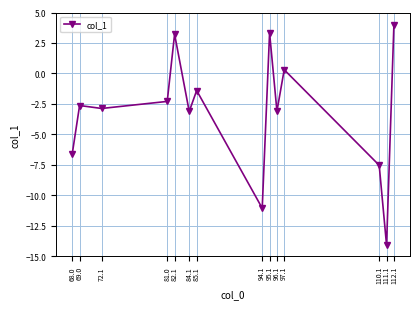

Which category has the highest value across all series?

112.1